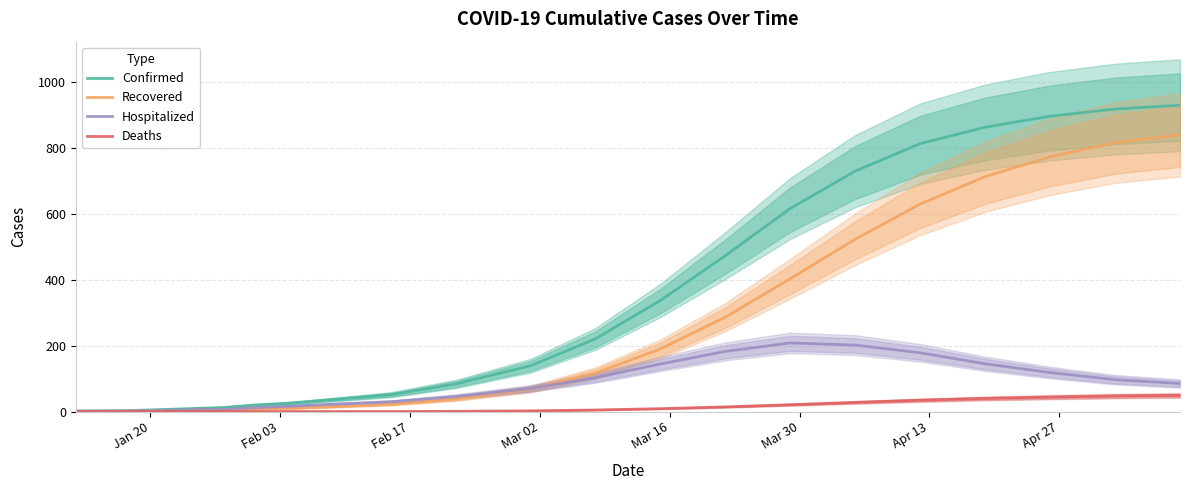

What is the highest value of the Confirmed series?

930.0